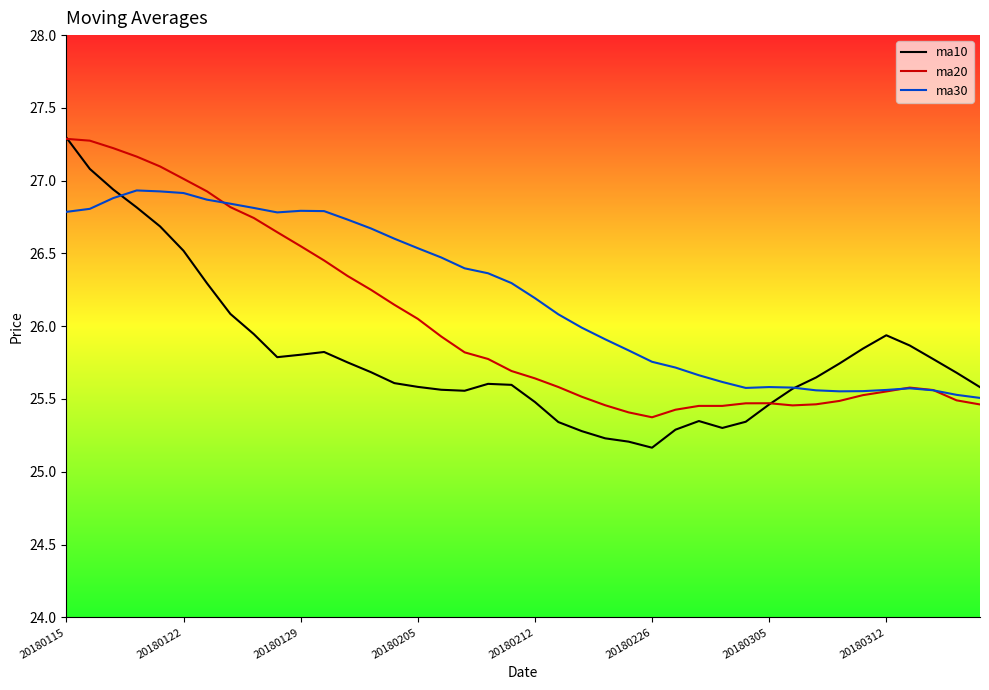

Which series has the widest spread of values?

ma10